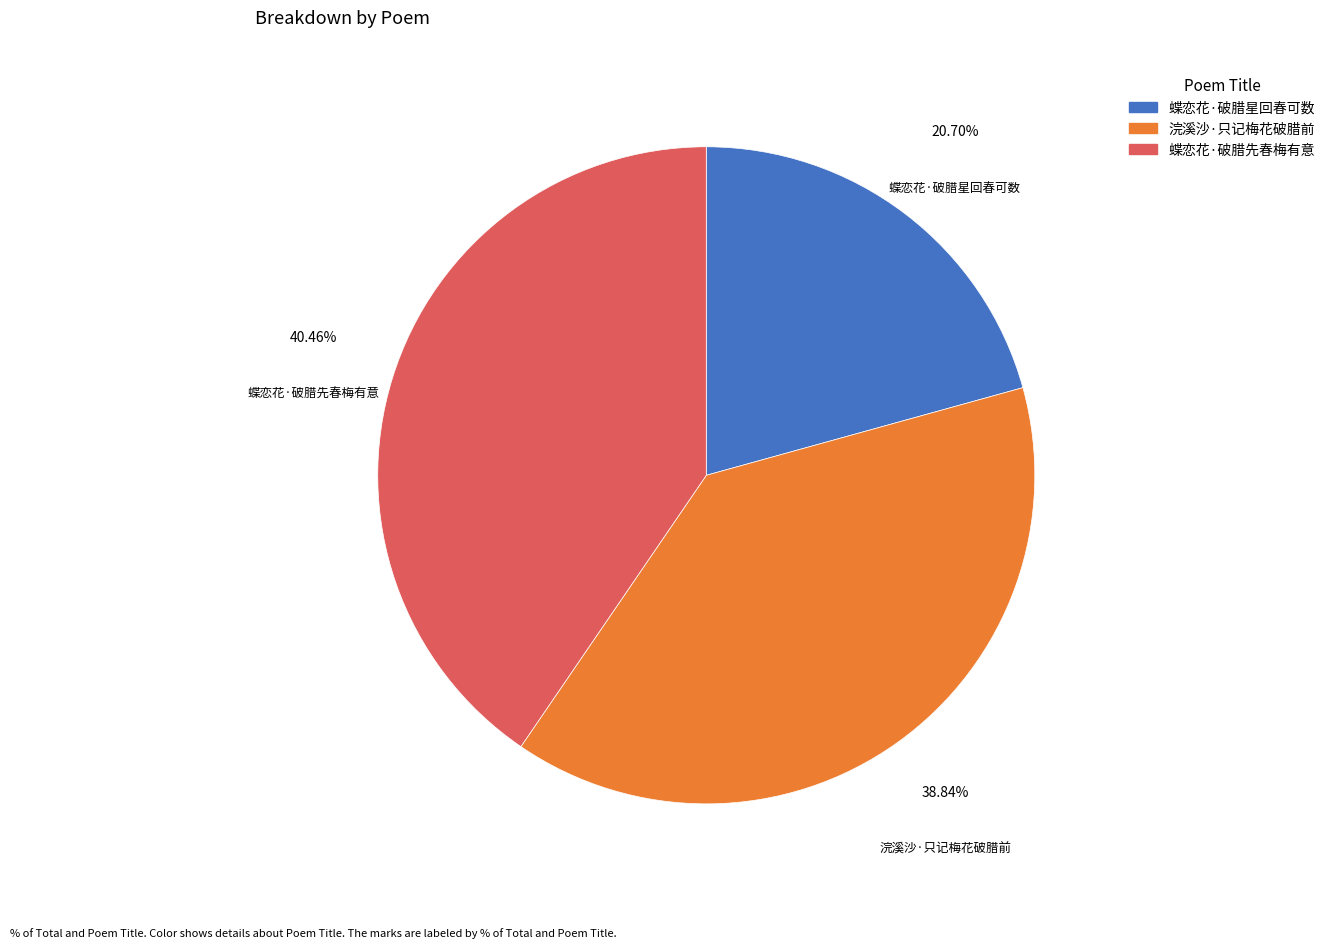

Count the number of slices in the pie.

3